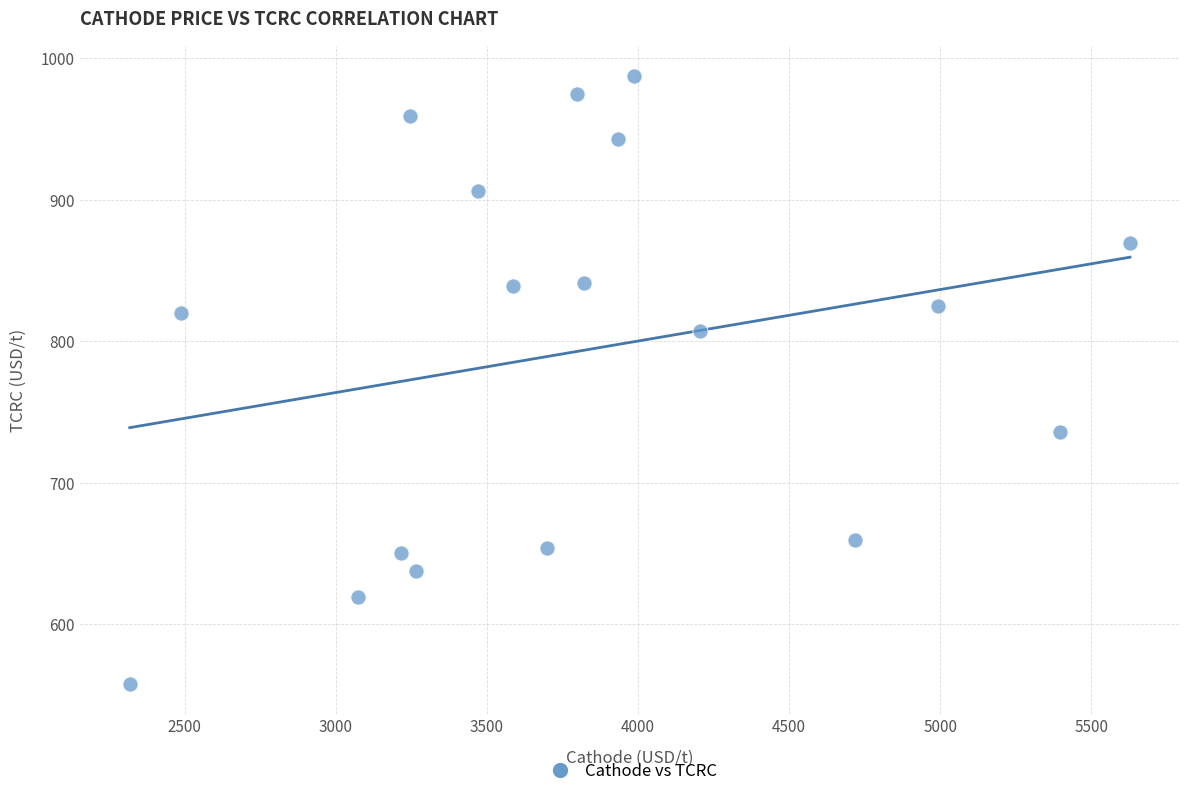

What is the range of X values (max minus min)?

3309.9